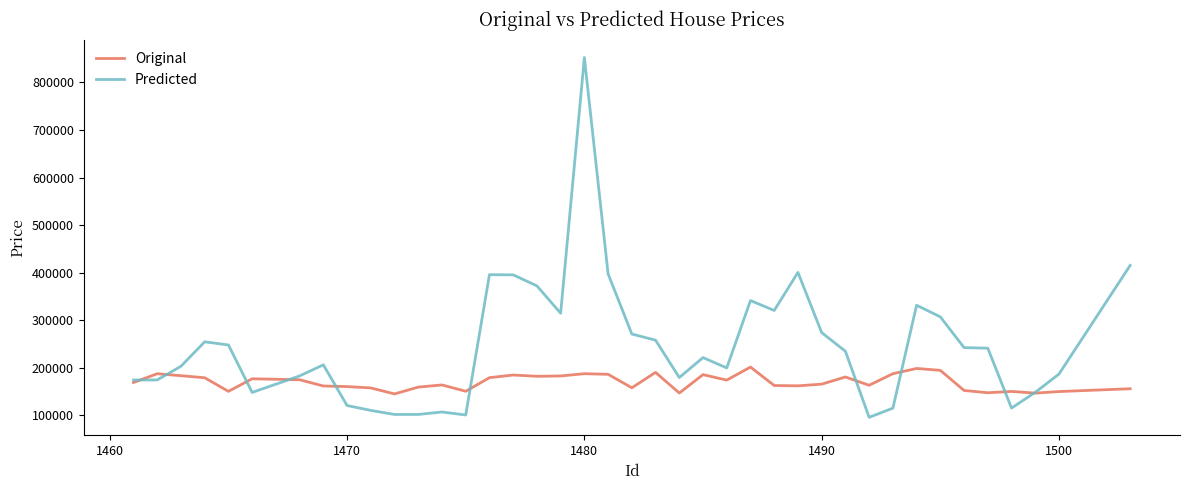

True or false: Original and Predicted cross at least once.

True